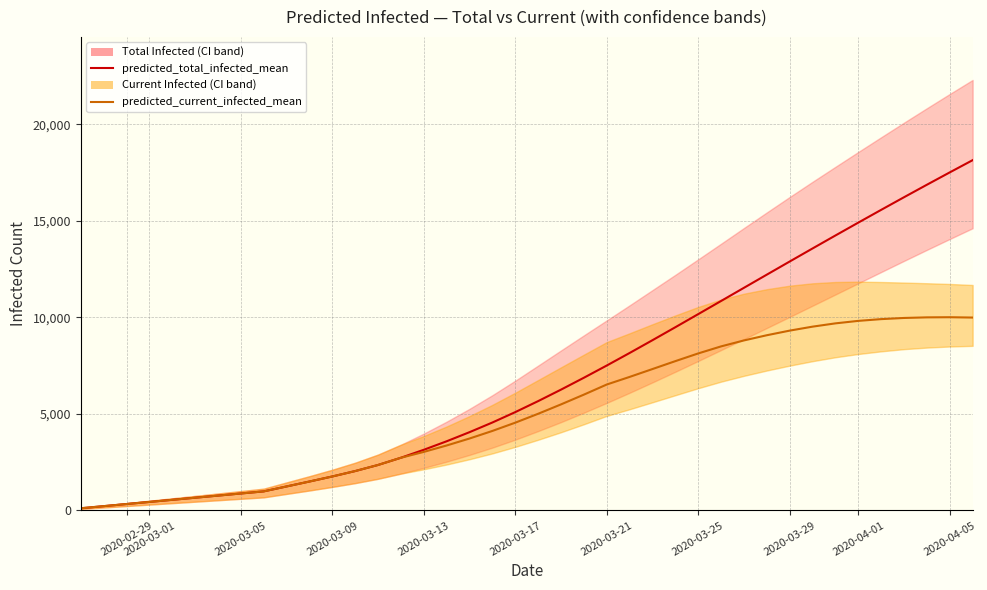

At how many categories does at least one series exceed 664?

34